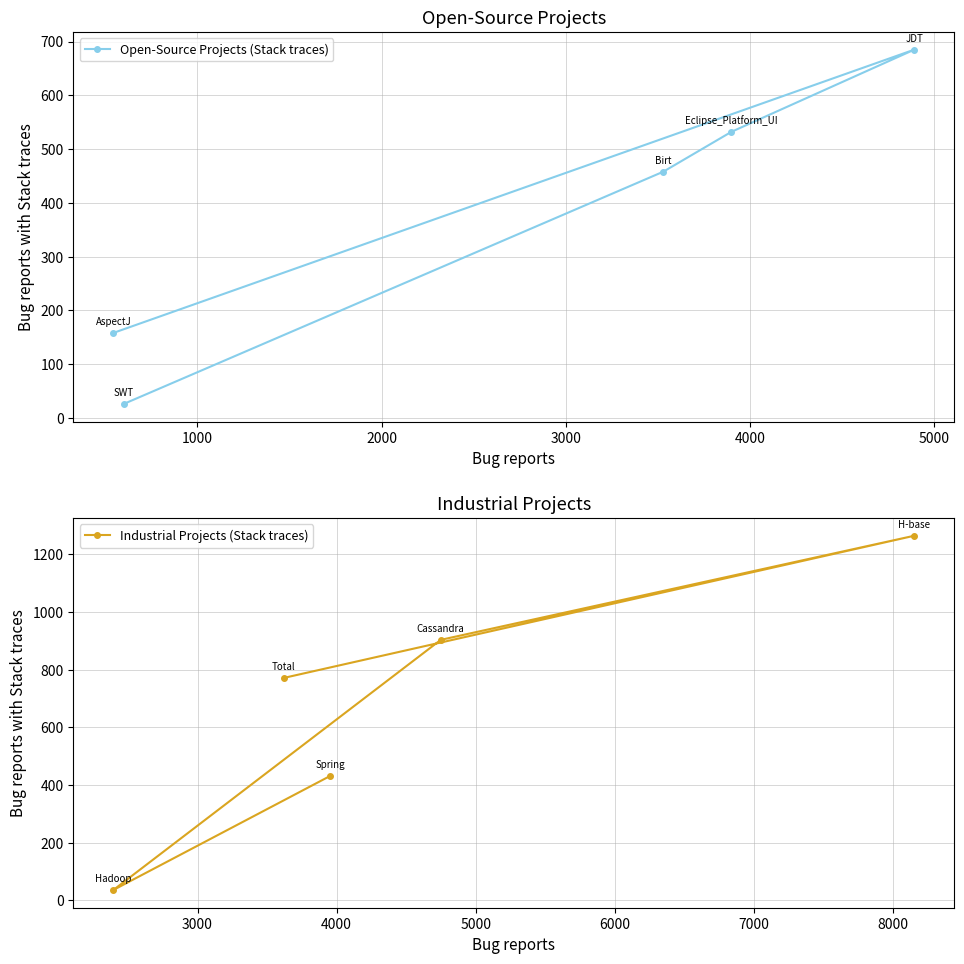

At how many categories does at least one series exceed 321?

5